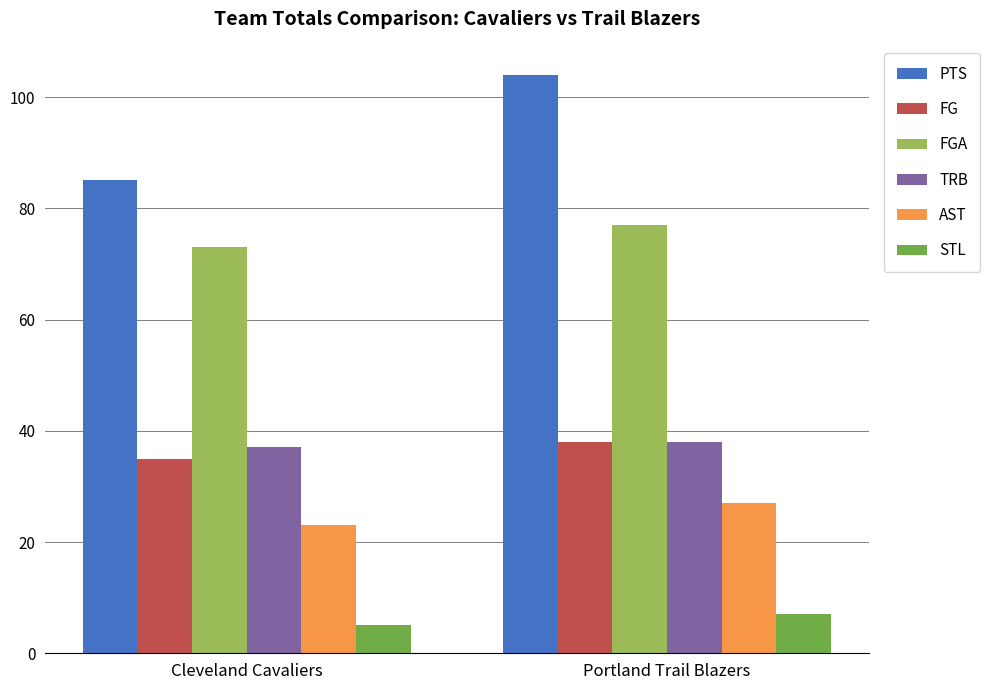

What is the total value across all series at Portland Trail Blazers?

291